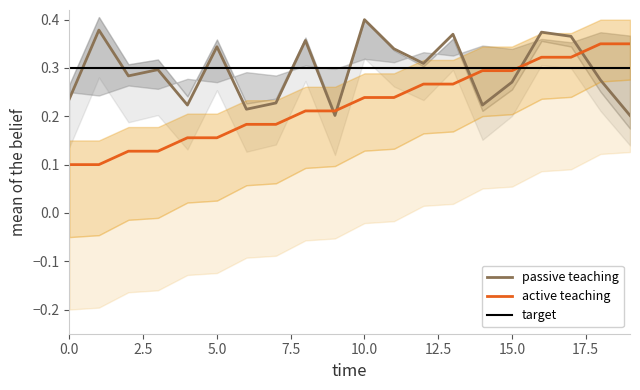

Count the number of data series in this chart.

3